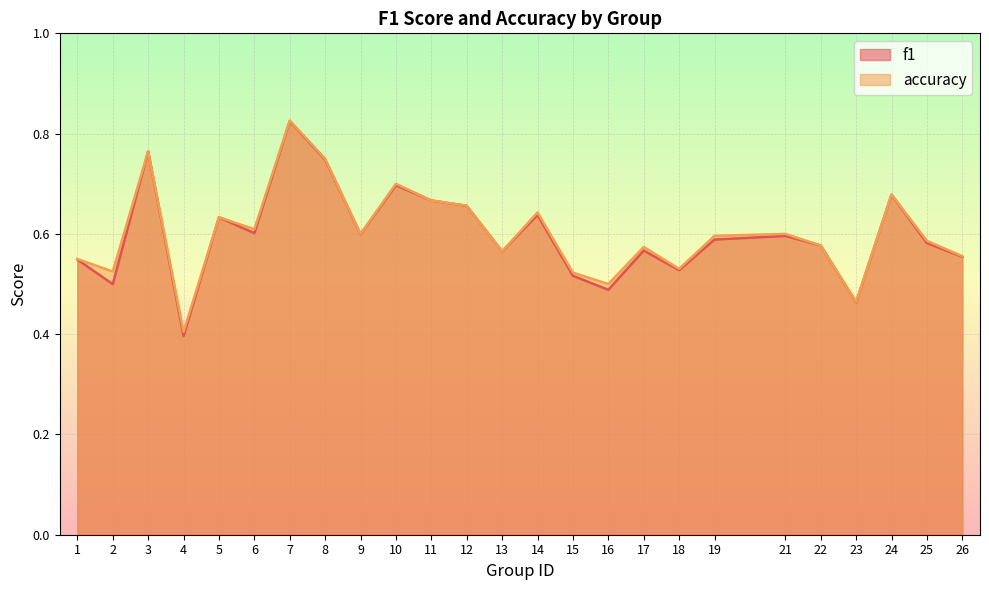

The value of f1 at 4 is 0.1. True or false?

False